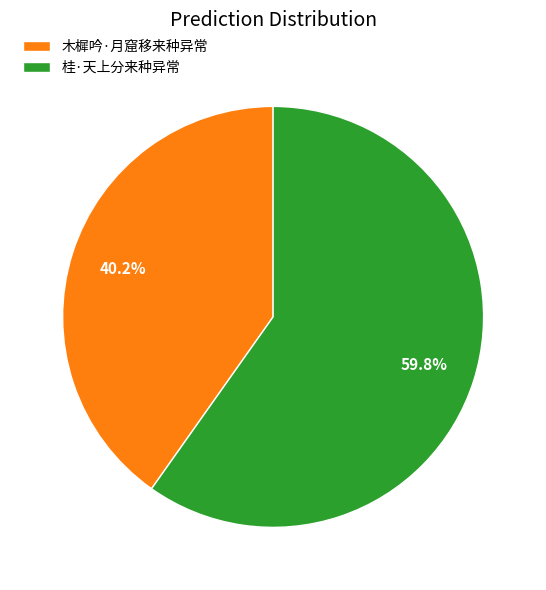

What is the ratio of the value at 桂·天上分来种异常 to the value at 木樨吟·月窟移来种异常?

1.5